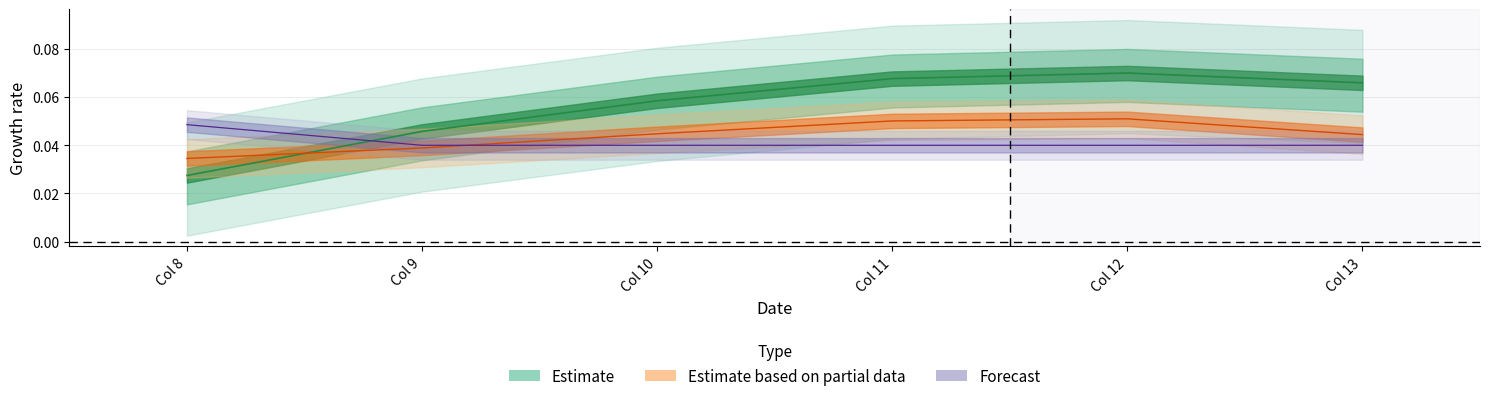

At which label is row_2 closest to 0?

9